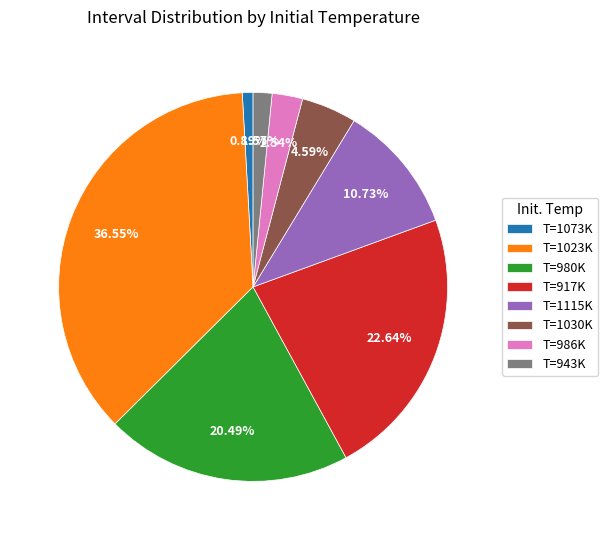

Between T=980K and T=1073K, which is larger?

T=980K